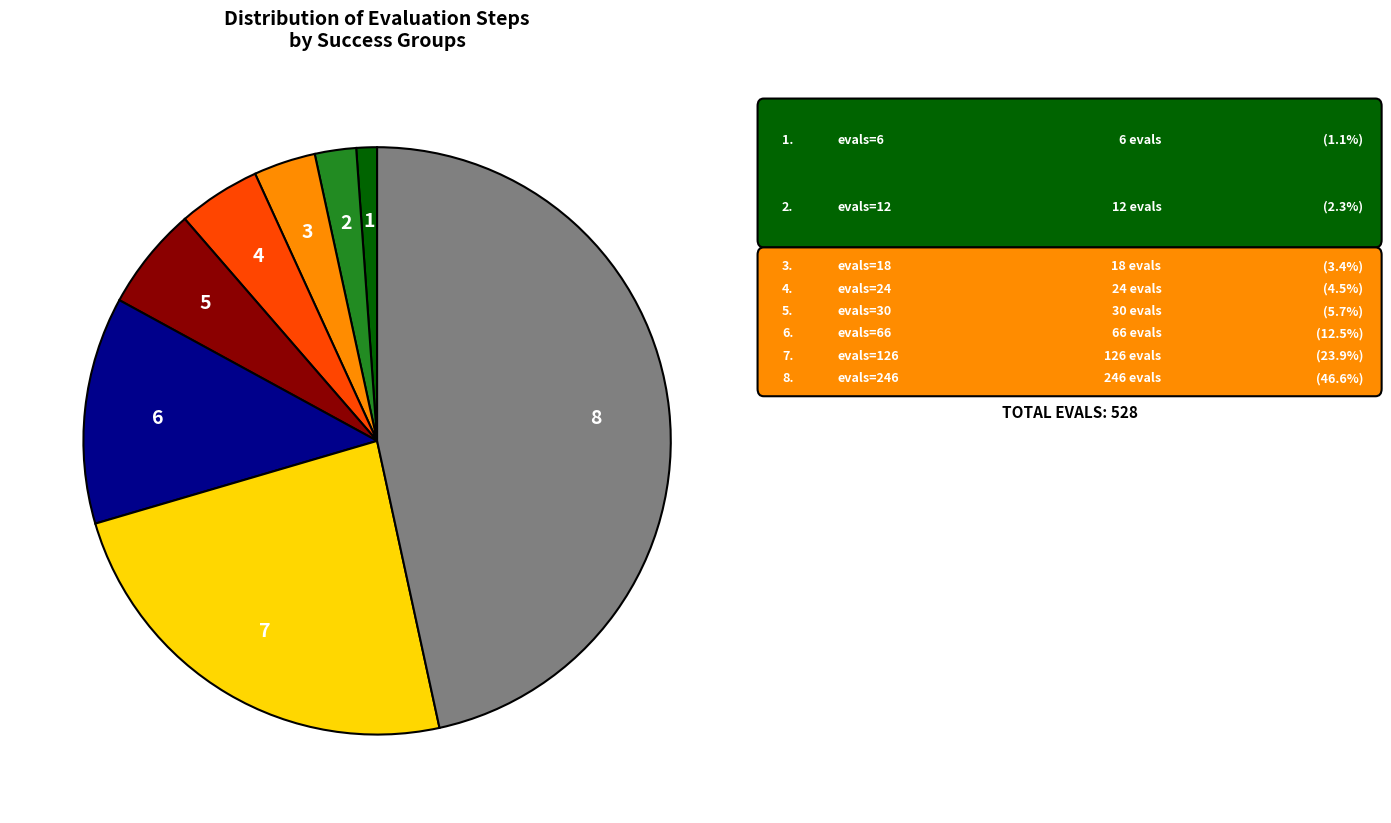

Is there any slice that represents more than half of the pie?

No